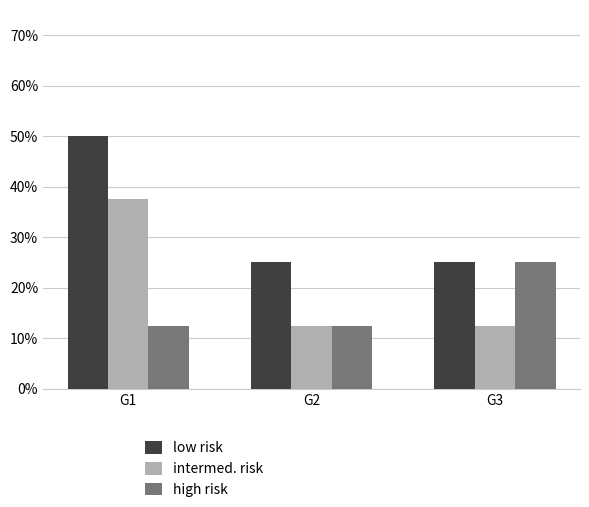

The low risk series shows 0.5 at G1. True or false?

True